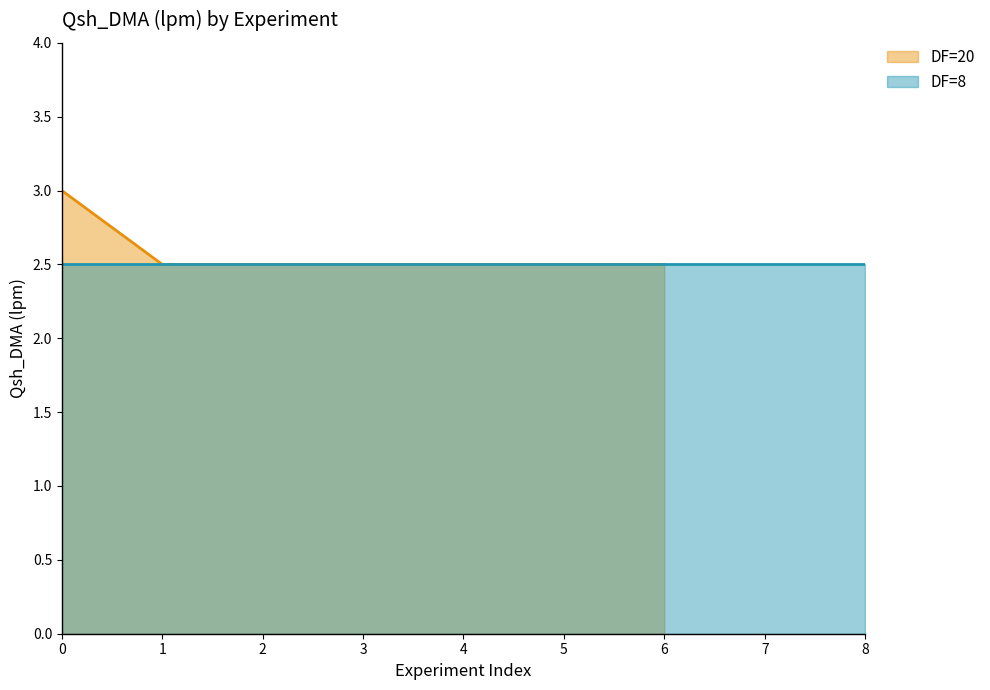

True or false: the data has more than 2 interior local peaks.

False